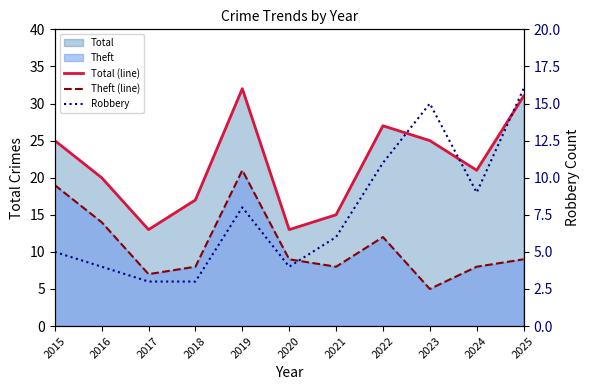

In Theft (line), how many points are lower than both neighbors (excluding endpoints)?

3